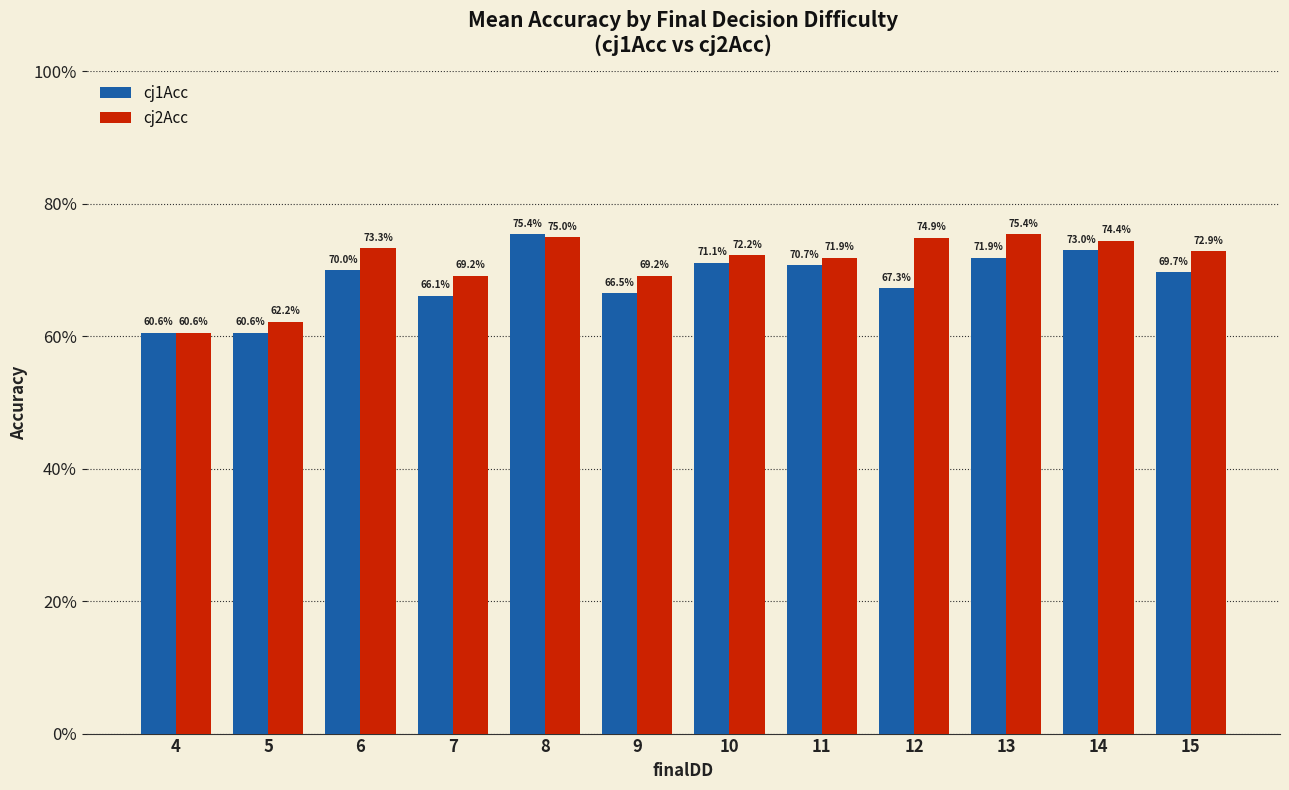

List the series in order of their overall mean, highest first.

cj2Acc, cj1Acc